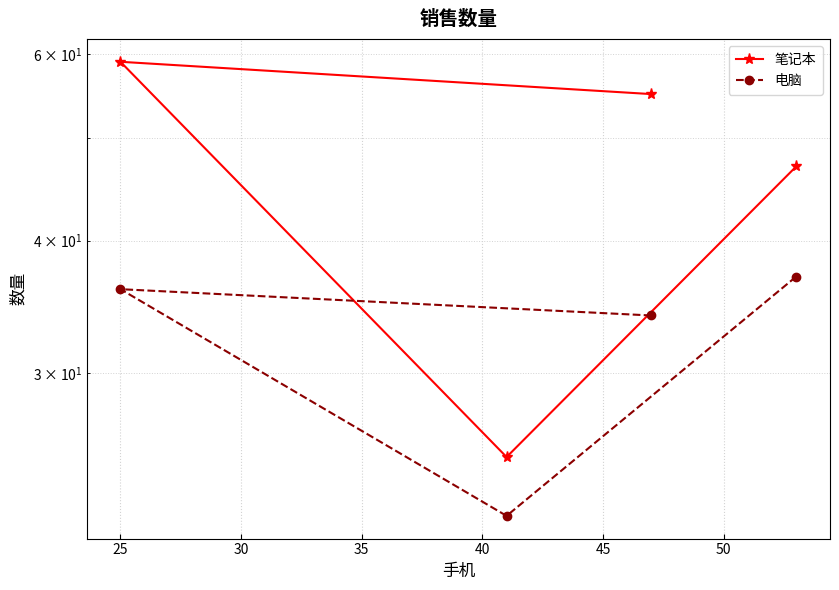

Is this an area chart (filled region under the line)?

No